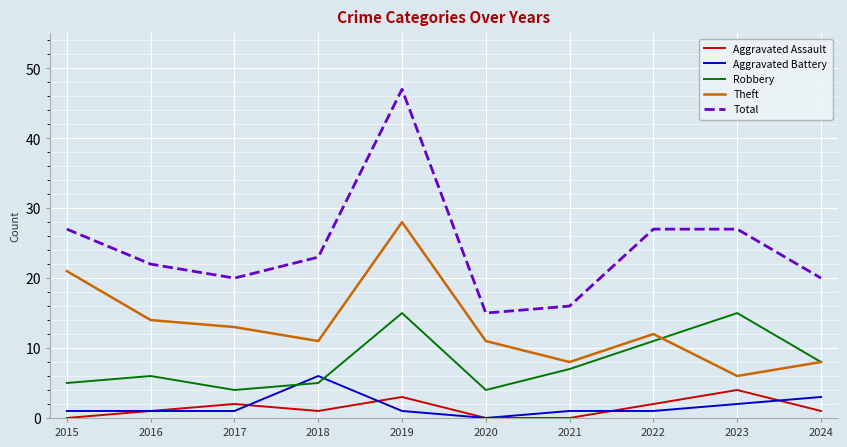

What value does the Theft series have at 2015, to the nearest 10?

20